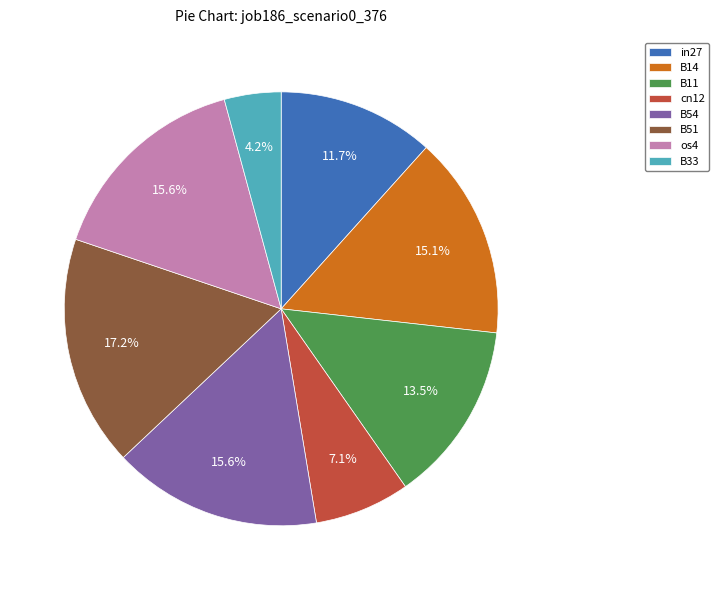

Which category has the smallest portion of the pie?

B33